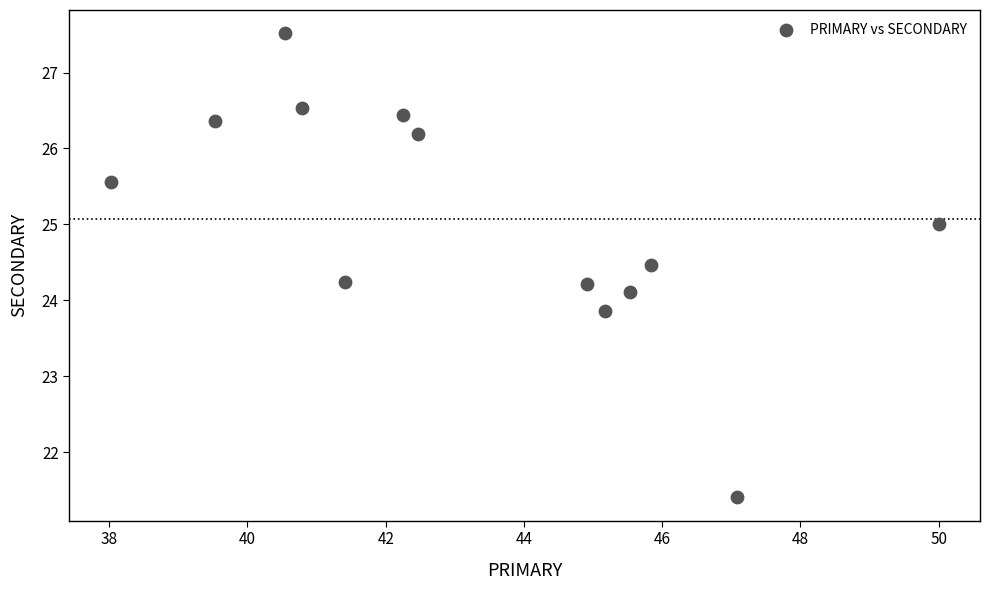

What is the range of X values (max minus min)?

12.0